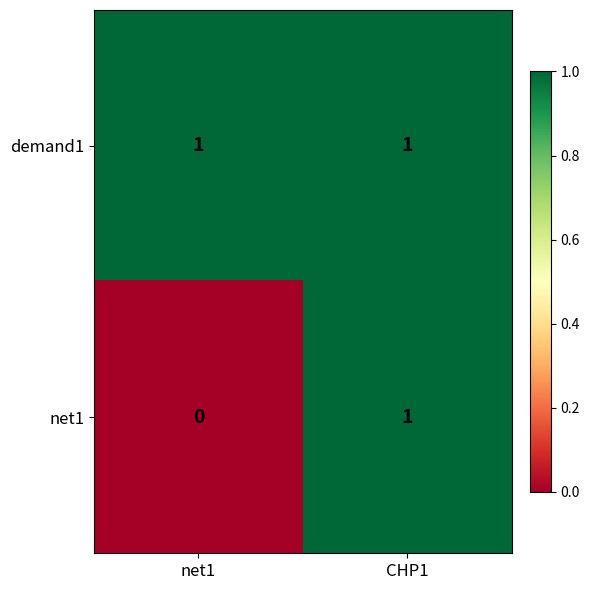

Rank the series by their average value, from highest to lowest.

demand1, net1